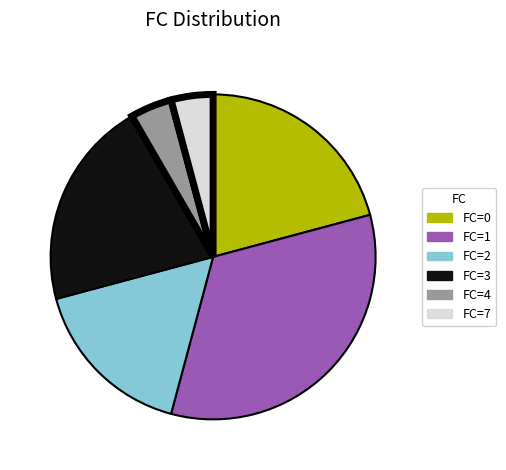

Is there a majority slice in this chart?

No